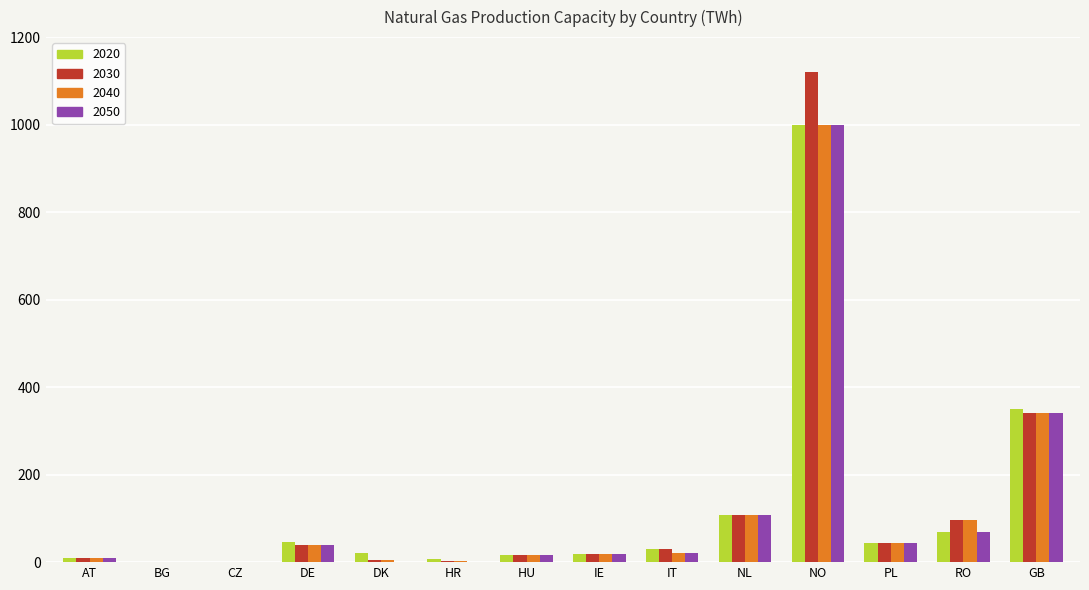

What is the sum of all 2030 values?

1833.6